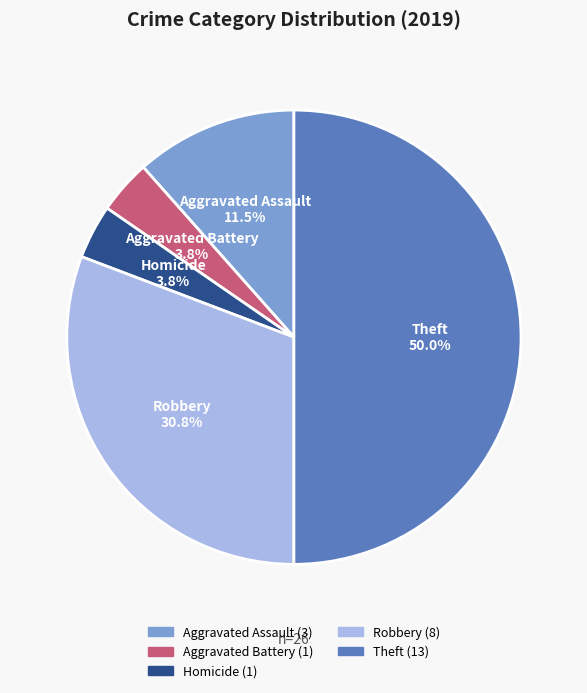

To the nearest percent, what portion does Homicide represent?

4%